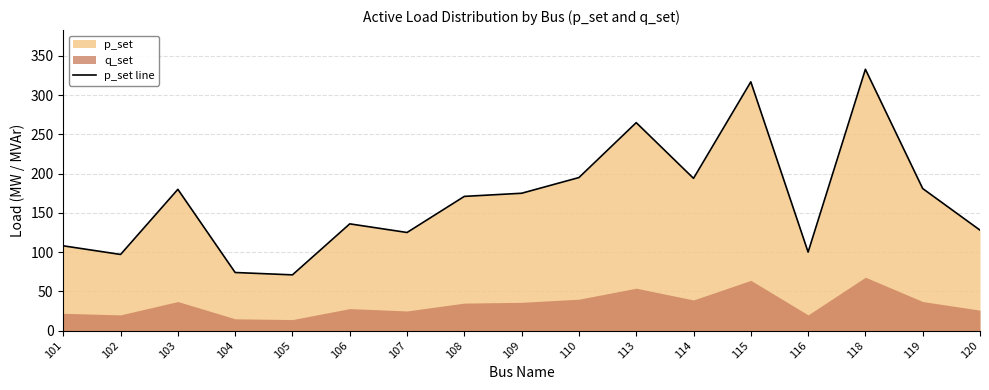

At which category does the data reach its first local valley?

102